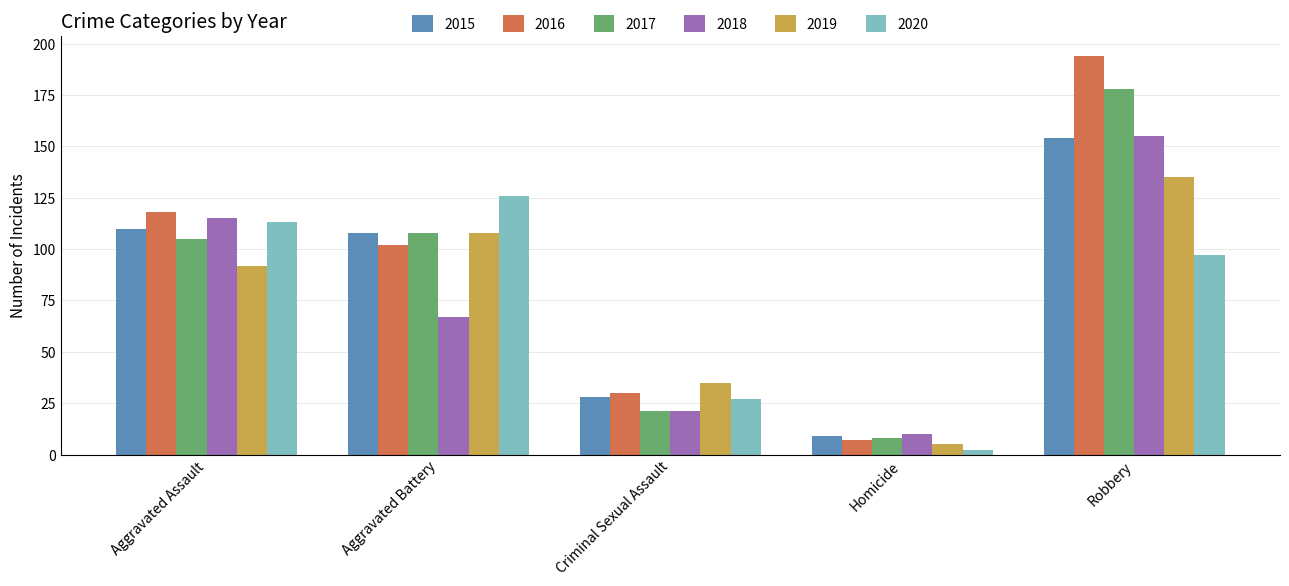

What is the approximate value of 2018 at Aggravated Assault, to the nearest 5?

115